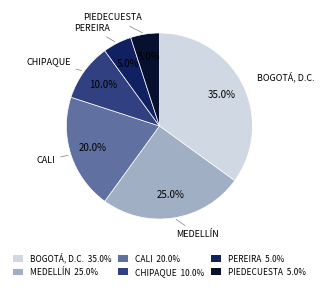

To the nearest percent, what is the combined percentage of PEREIRA and CHIPAQUE?

15%